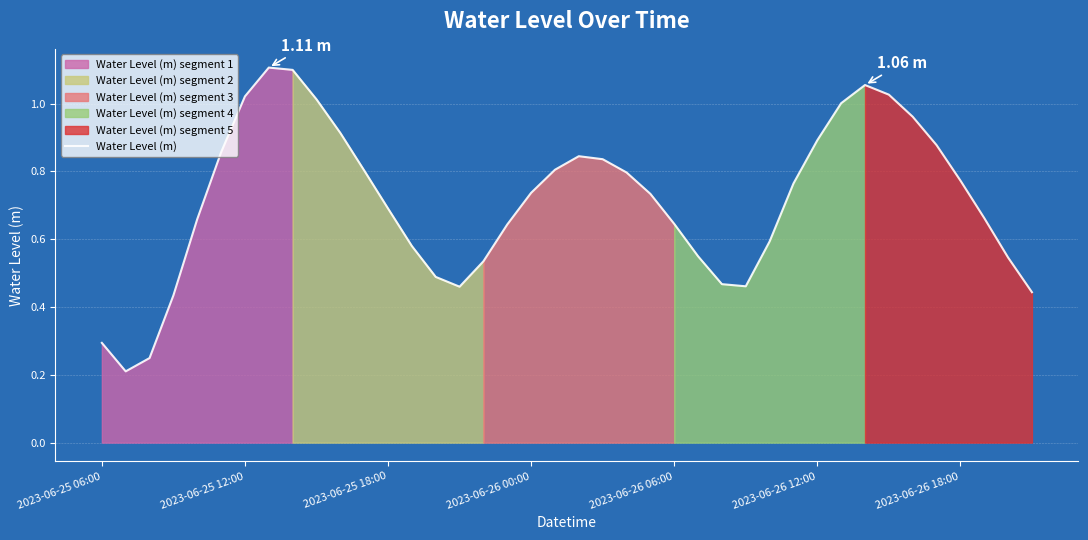

At which category does the chart reach its peak across all series?

7